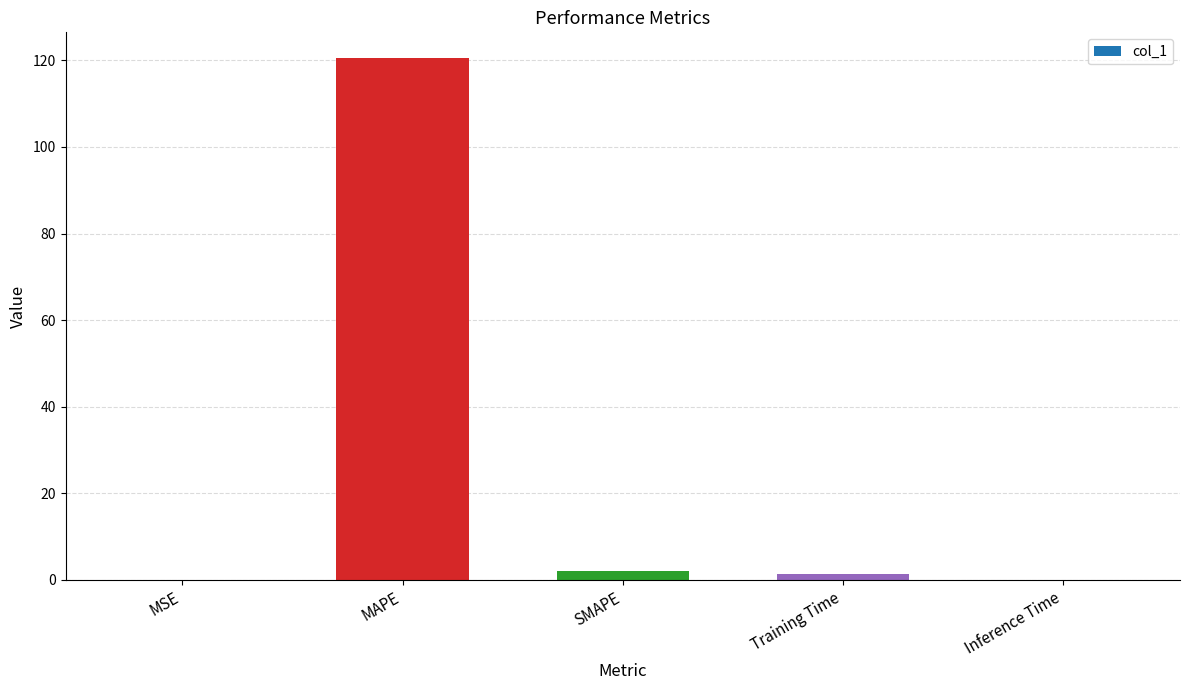

Which label corresponds to the largest value in the chart?

MAPE